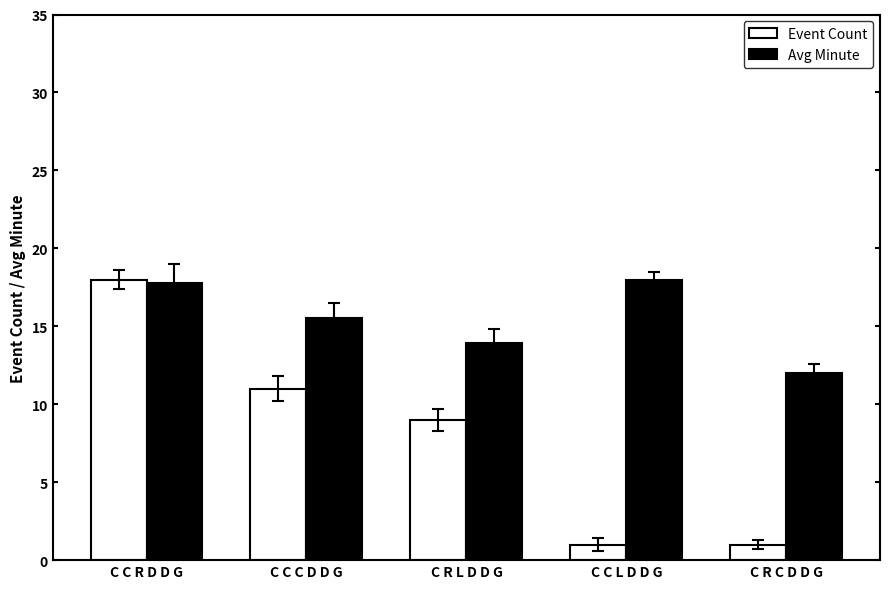

At C C L D D G, list the series in order from largest to smallest.

Avg Minute, Event Count